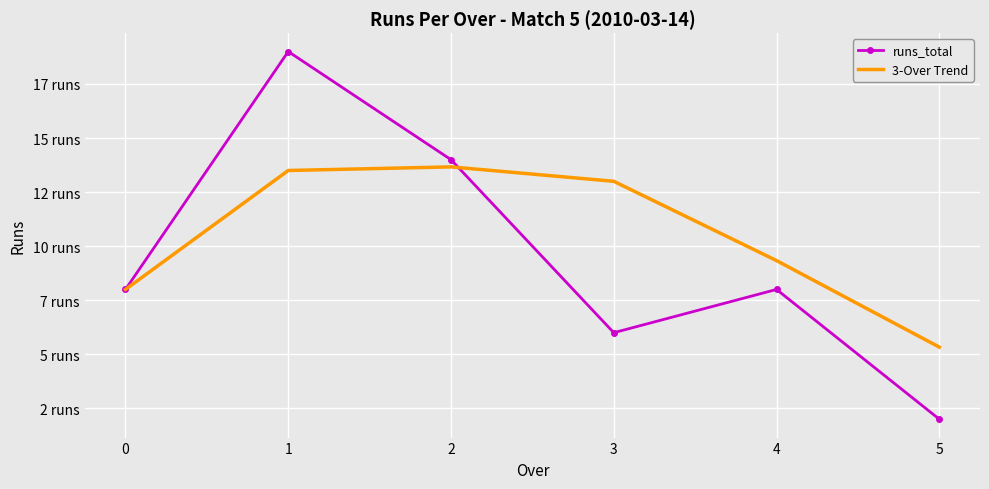

What are all the series names shown in the legend?

runs_total, 3-Over Trend